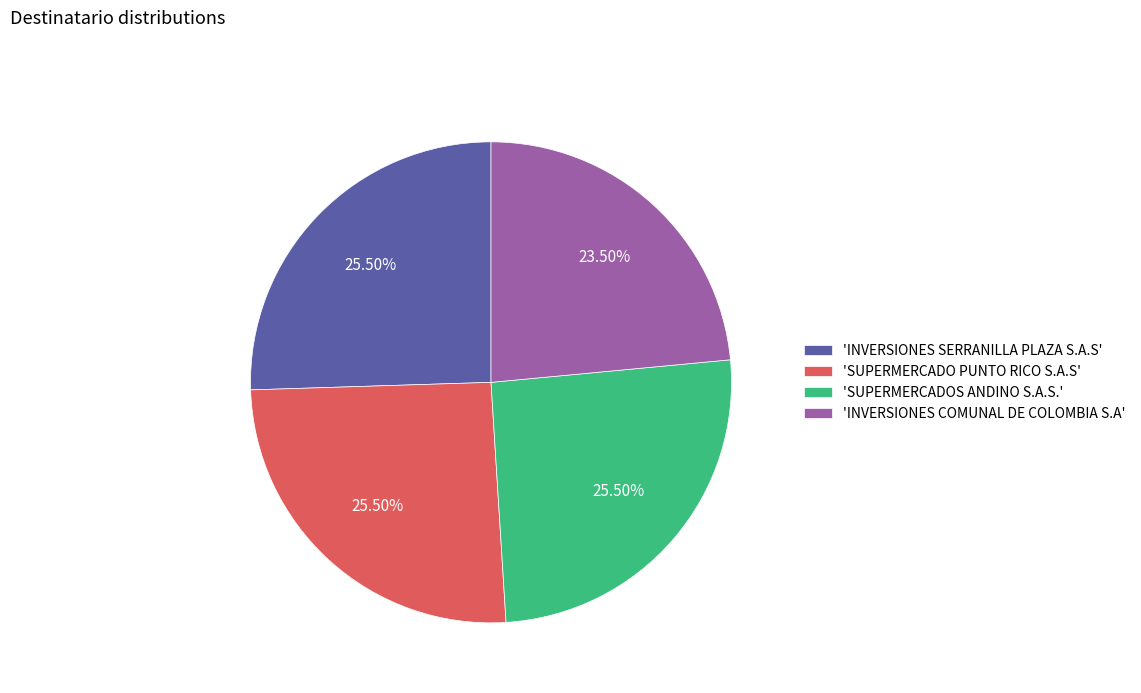

How many slices are in this pie chart?

4